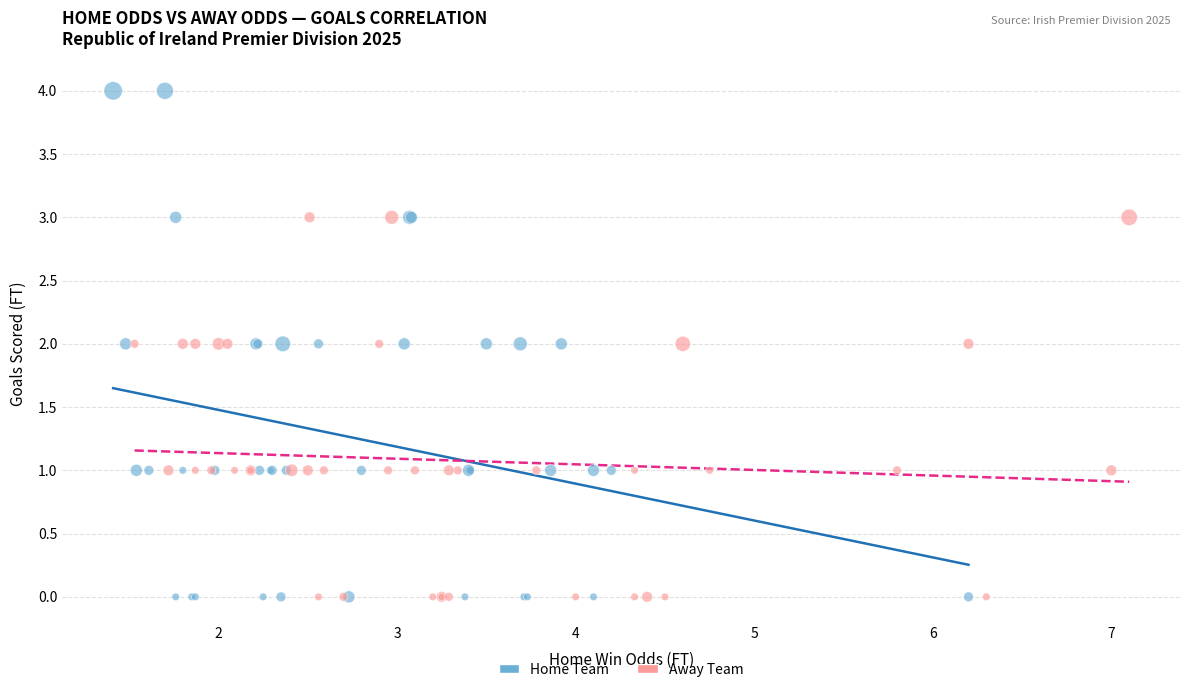

Which series has the widest spread of Y values?

Home Team